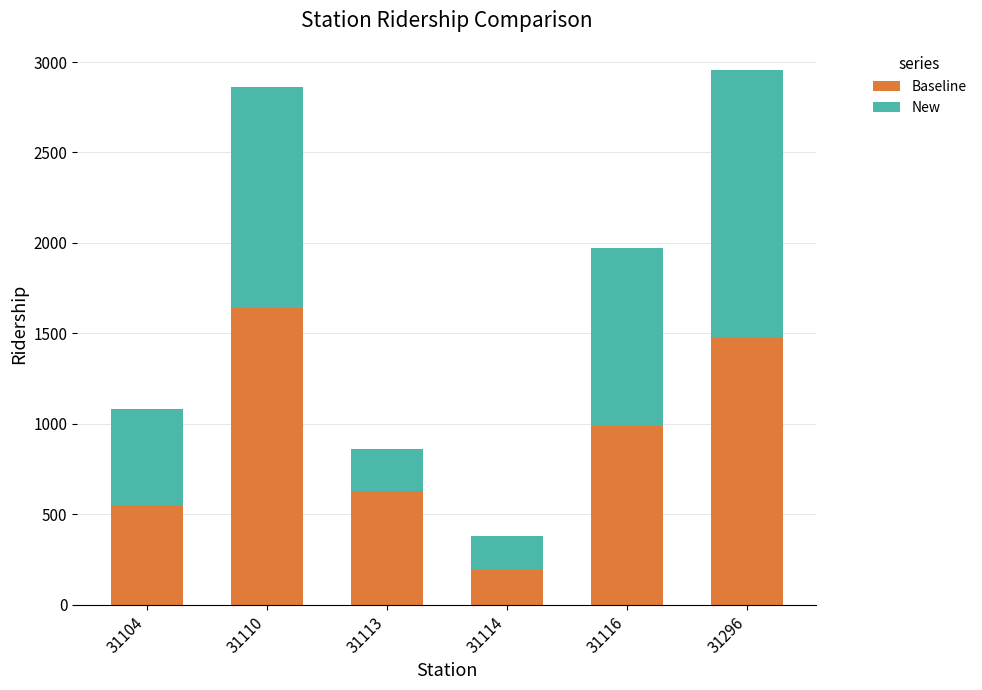

What is the lowest value of the Baseline series?

189